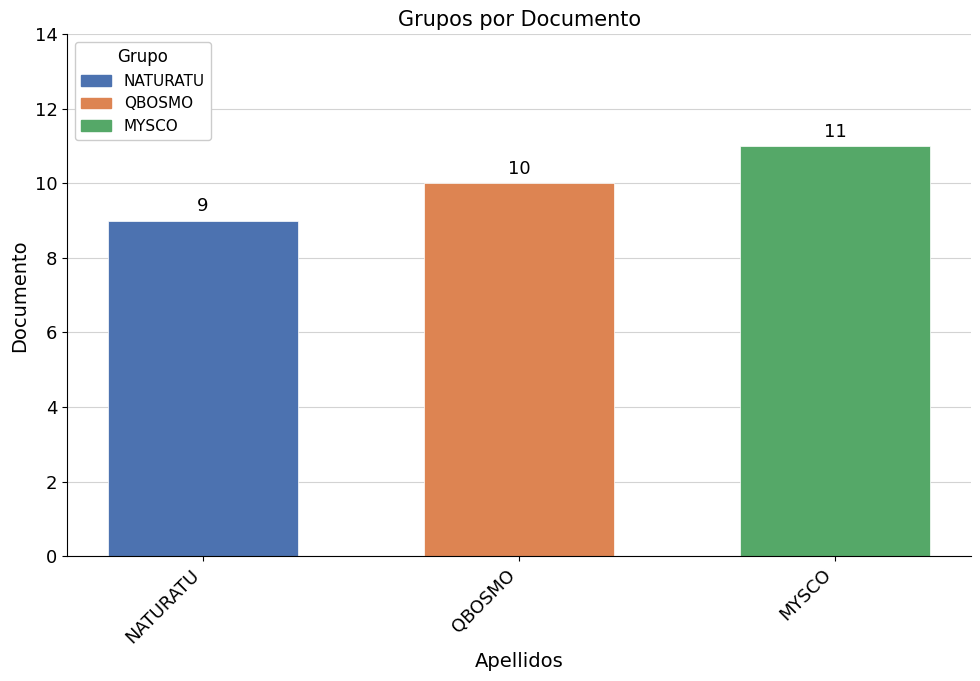

Is it true that NATURATU equals 9 at QBOSMO?

True